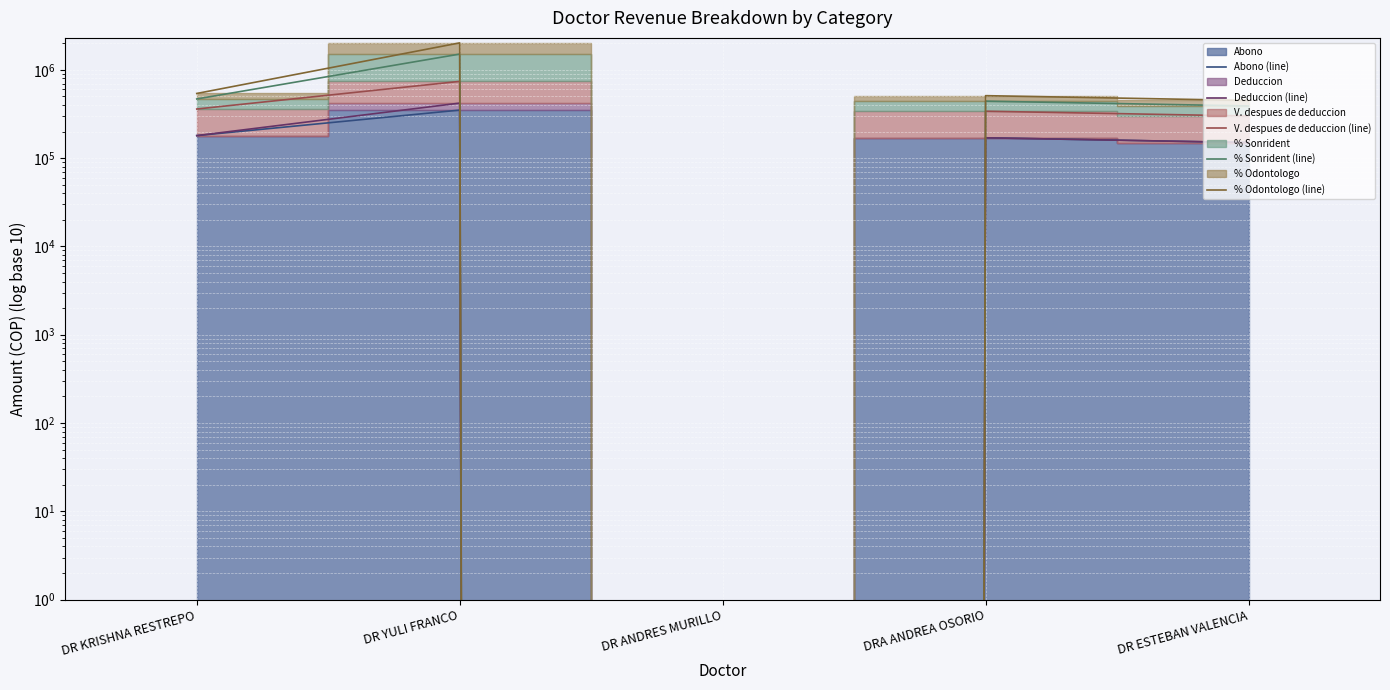

Which series has the largest total across all categories?

% Odontologo (line)